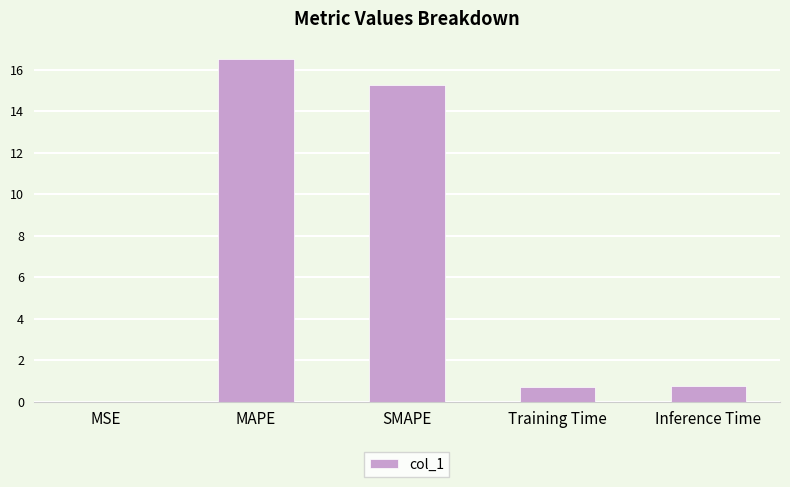

What is the difference between the values at Training Time and MAPE?

15.8